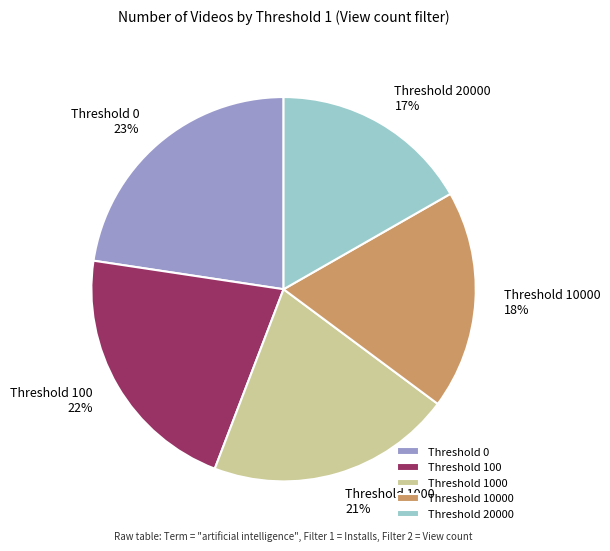

Is there any slice that represents more than half of the pie?

No